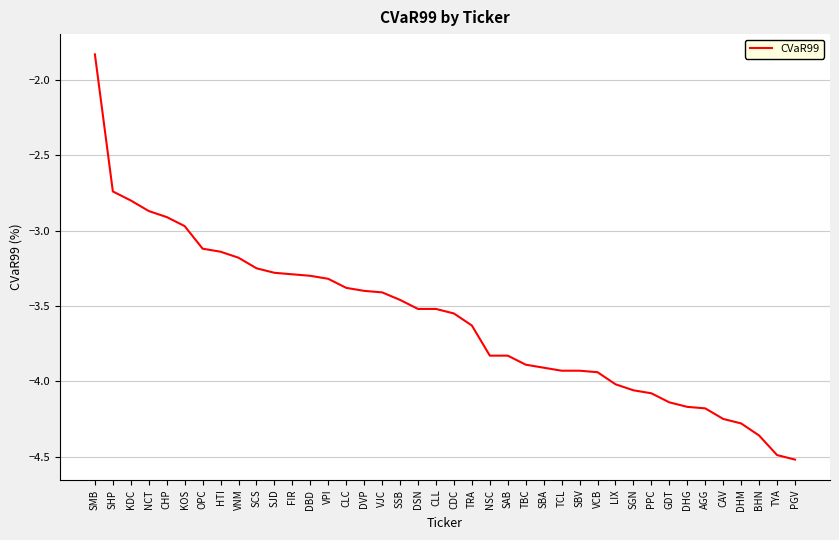

What is the change in value from HTI to TRA?

-0.5